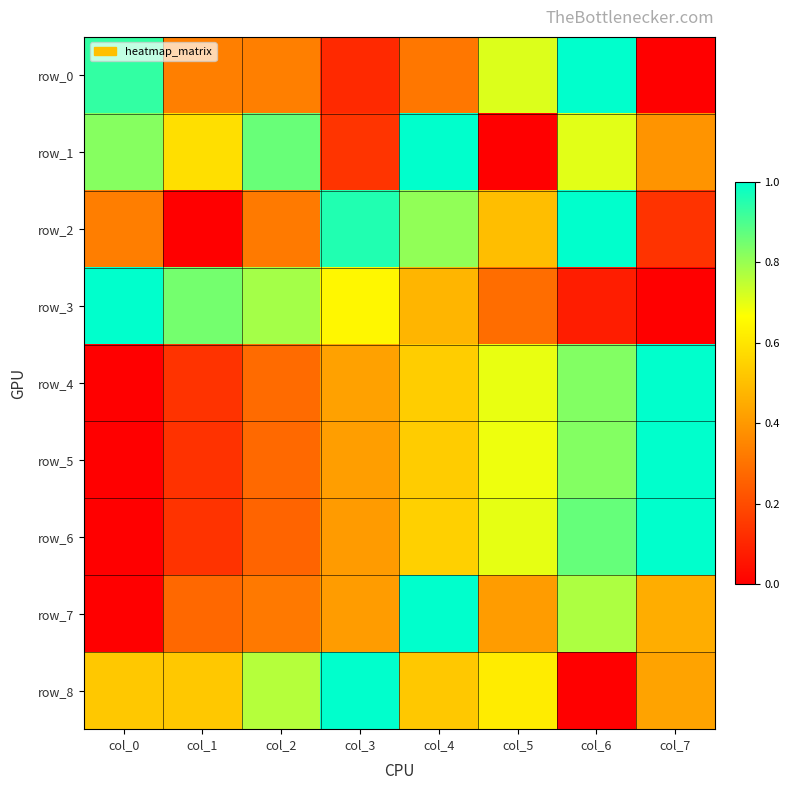

Which has a higher value, col_1 or col_4?

col_1